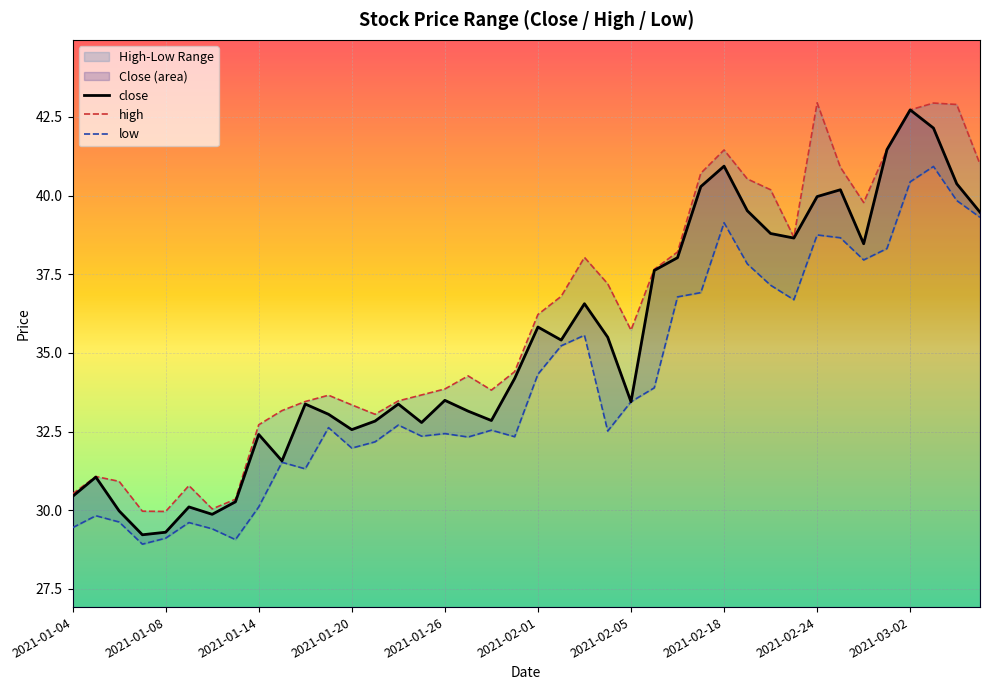

Reading left to right, transcribe all the data shown in this chart.

30.4	31.1	30.0	29.2	29.3	30.1	29.9	30.3	32.4	31.6	33.4	33.1	32.6	32.8	33.4	32.8	33.5	33.2	32.9	34.2	35.8	35.4	36.6	35.5	33.4	37.6	38.0	40.3	40.9	39.5	38.8	38.7	40.0	40.2	38.5	41.5	42.7	42.1	40.4	39.5